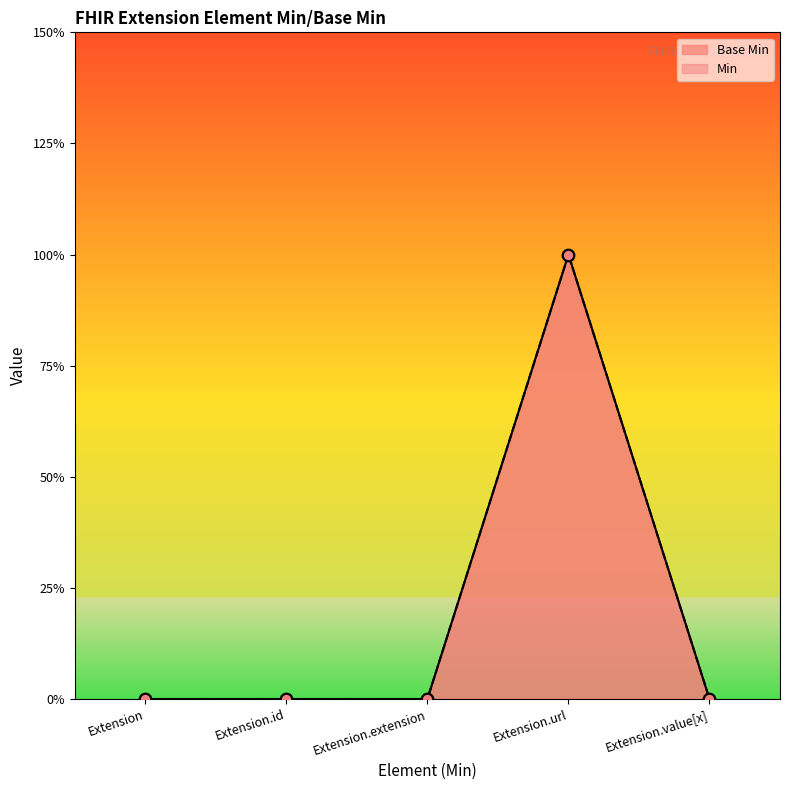

Which has a higher value, Extension.value[x] or Extension.extension?

Extension.value[x]